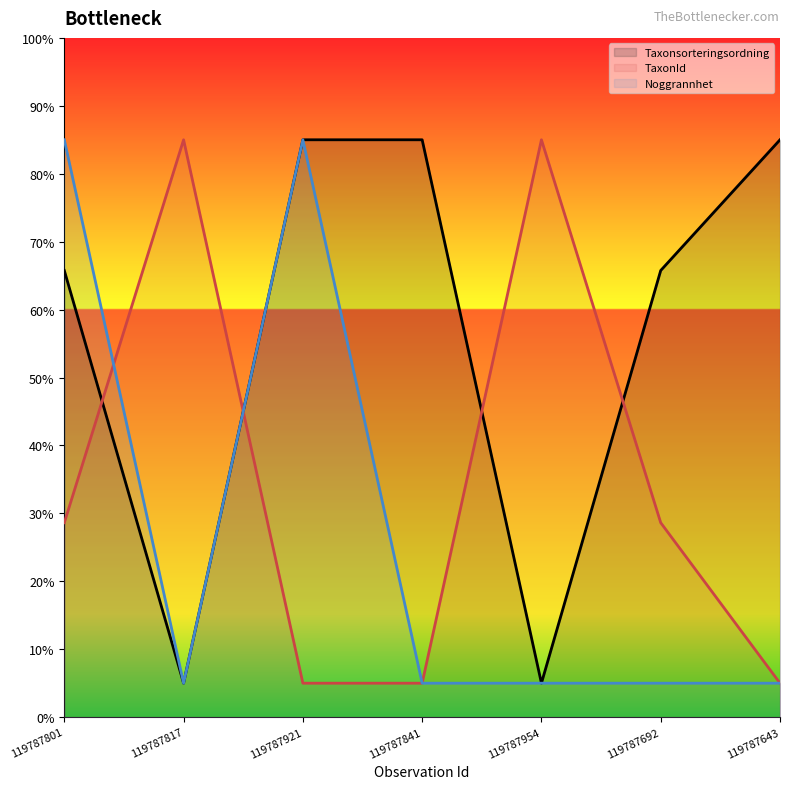

How many TaxonId values are between 5 and 85?

7